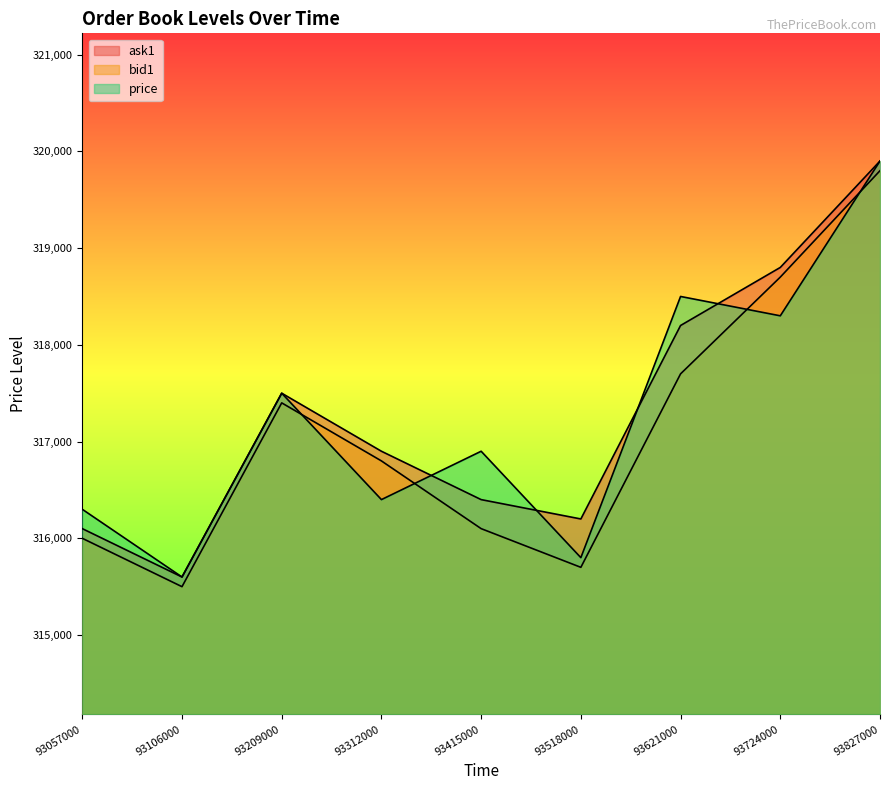

Reading left to right, transcribe all the data shown in this chart.

ask1: 93057000=316100	93106000=315600	93209000=317500	93312000=316900	93415000=316400	93518000=316200	93621000=318200	93724000=318800	93827000=319900
bid1: 93057000=316000	93106000=315500	93209000=317400	93312000=316800	93415000=316100	93518000=315700	93621000=317700	93724000=318700	93827000=319800
price: 93057000=316300	93106000=315600	93209000=317500	93312000=316400	93415000=316900	93518000=315800	93621000=318500	93724000=318300	93827000=319900